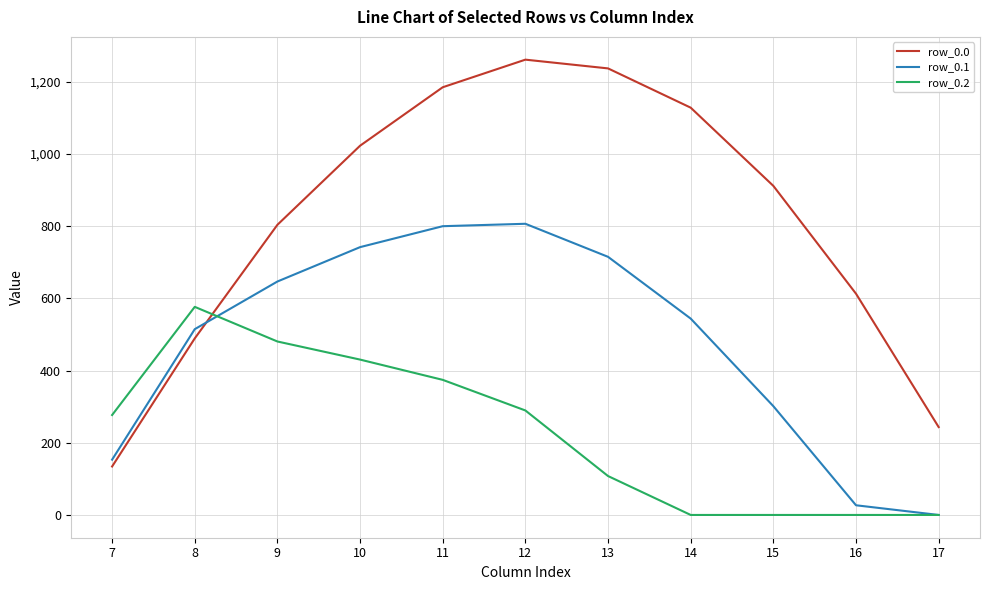

True or false: row_0.2 has a value of 571.9 at 10.

False